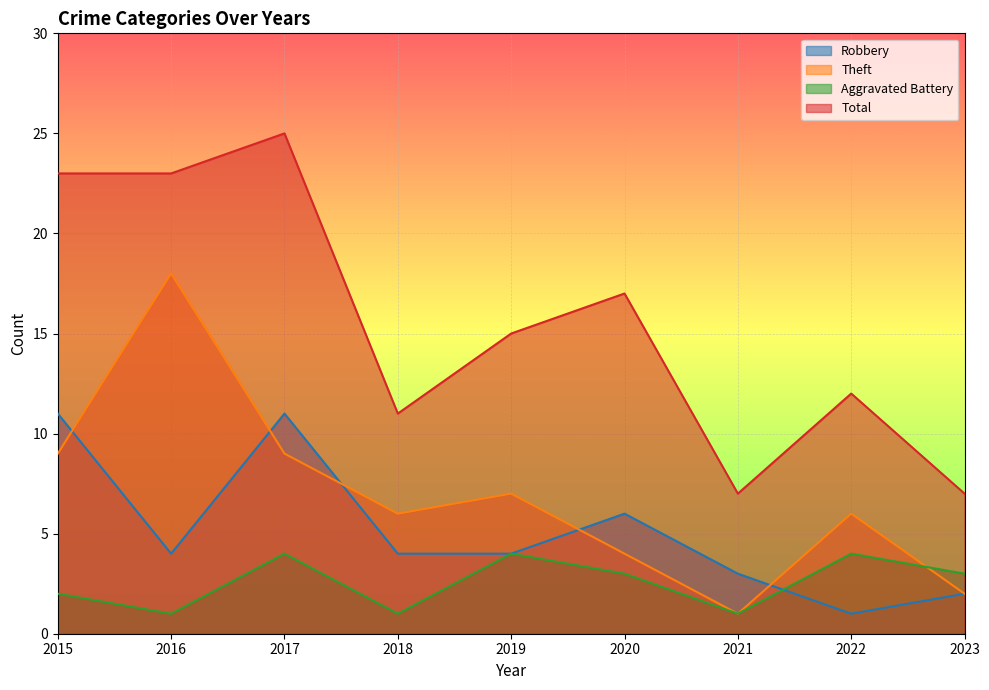

Reading left to right, extract all data points from this chart.

Robbery: 11	4	11	4	4	6	3	1	2
Theft: 9	18	9	6	7	4	1	6	2
Aggravated Battery: 2	1	4	1	4	3	1	4	3
Total: 23	23	25	11	15	17	7	12	7